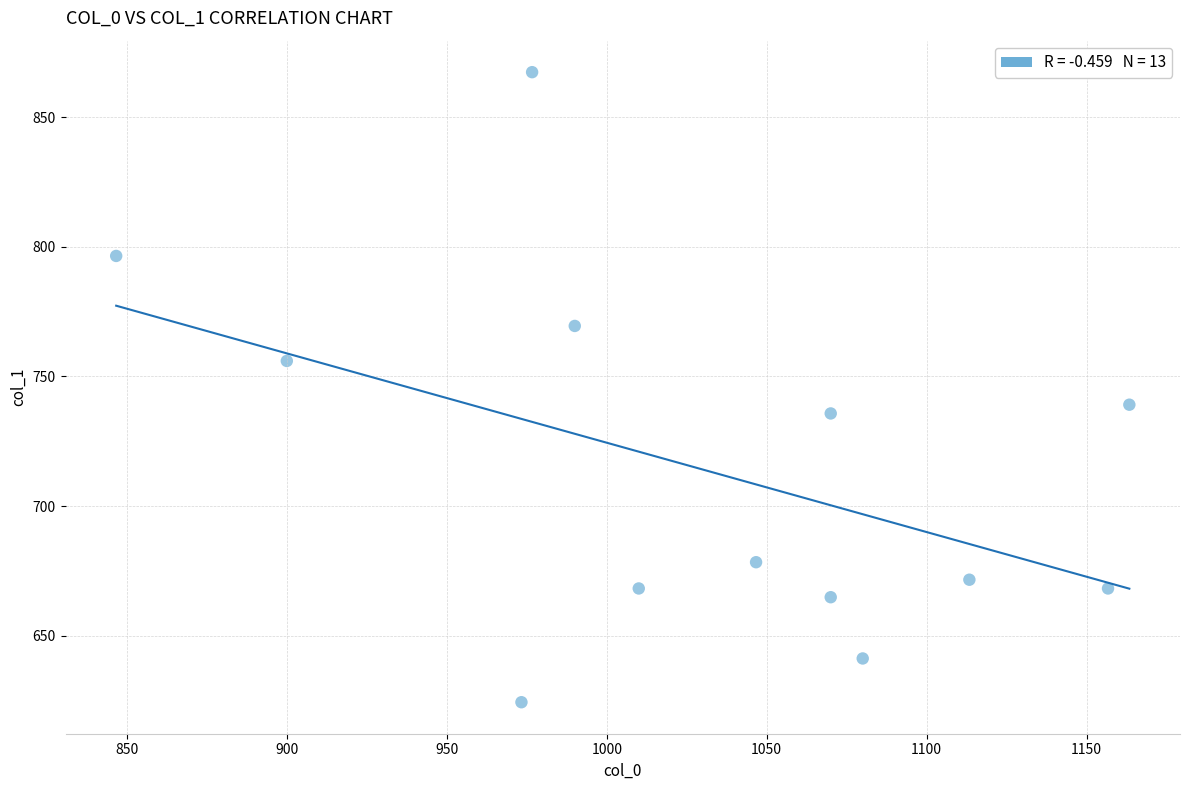

What is the range of X values (max minus min)?

316.7